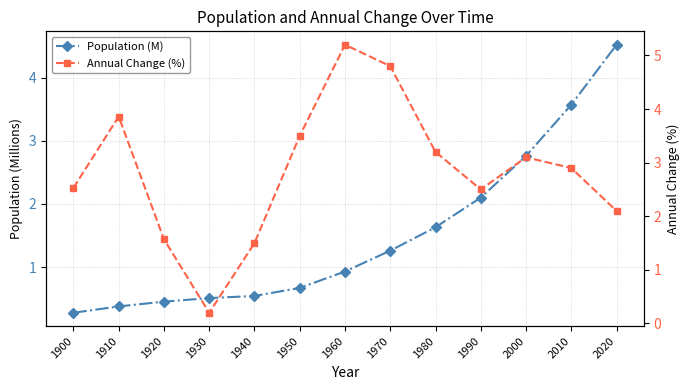

Reading left to right, list all the values displayed in this chart.

Population (M): 1900=0.3	1910=0.4	1920=0.5	1930=0.5	1940=0.5	1950=0.7	1960=0.9	1970=1.3	1980=1.6	1990=2.1	2000=2.8	2010=3.6	2020=4.5
Annual Change (%): 1900=2.5	1910=3.9	1920=1.6	1930=0.2	1940=1.5	1950=3.5	1960=5.2	1970=4.8	1980=3.2	1990=2.5	2000=3.1	2010=2.9	2020=2.1